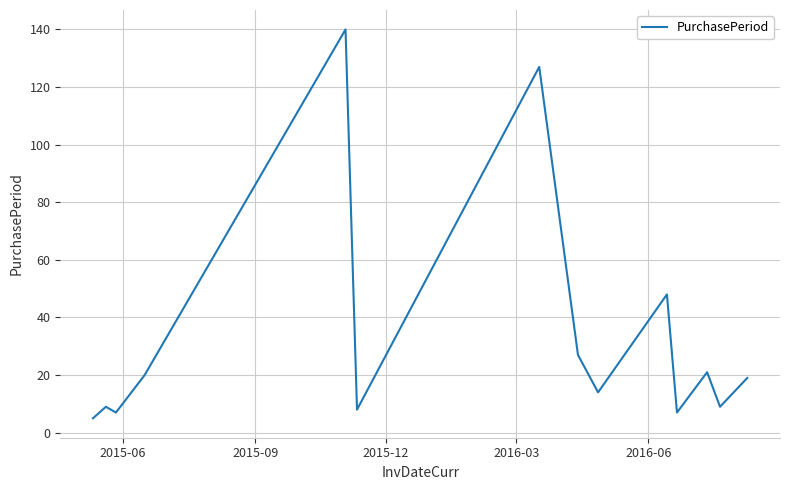

What is the smallest value displayed?

5